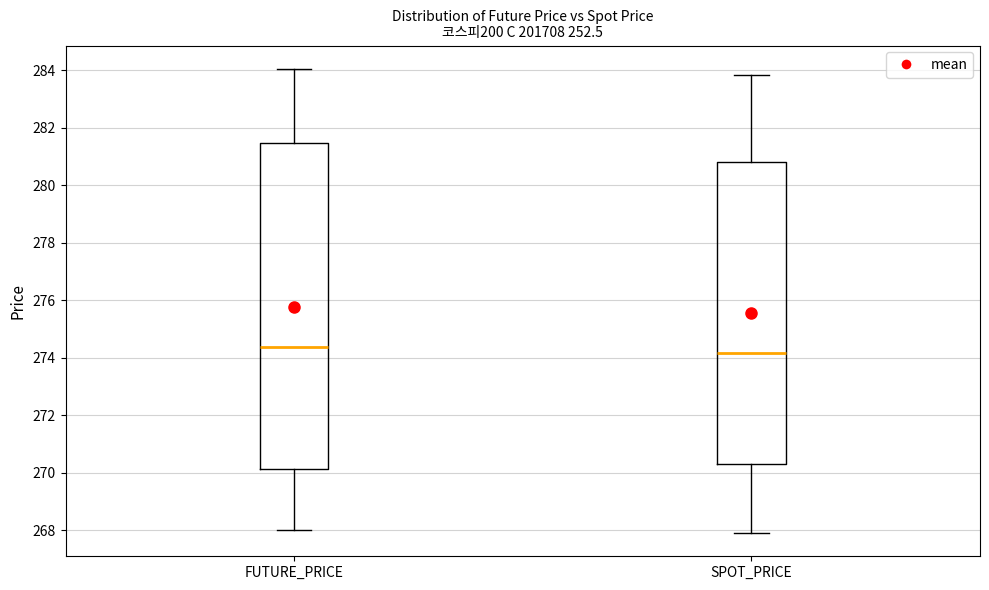

Where does the upper whisker of the box for SPOT_PRICE end on the y-axis? The values are not printed on the chart, so give them approximately, as read against the axis.

283.8